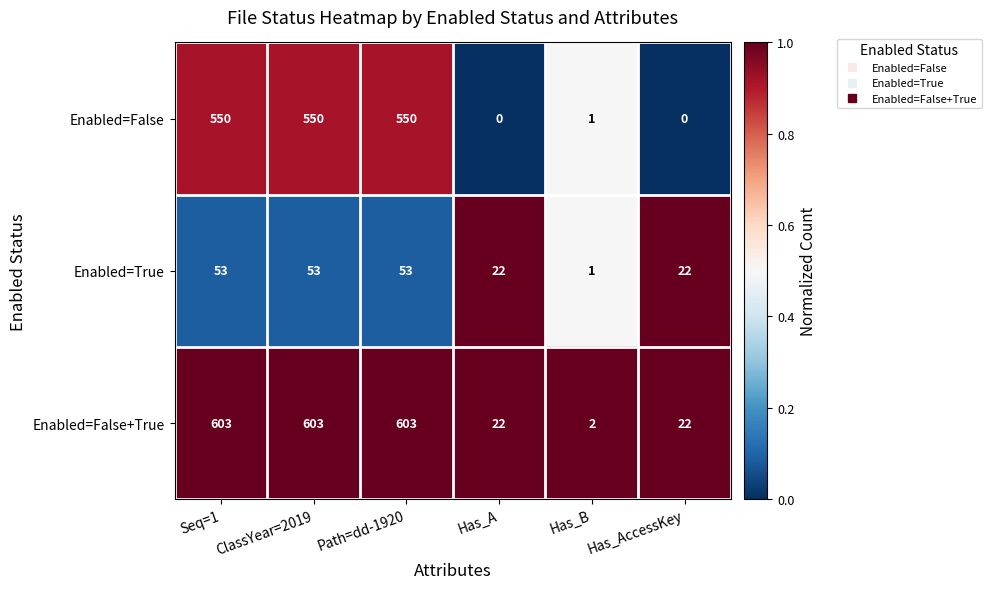

Rank the series by their maximum value, from highest to lowest.

Enabled=False+True, Enabled=False, Enabled=True